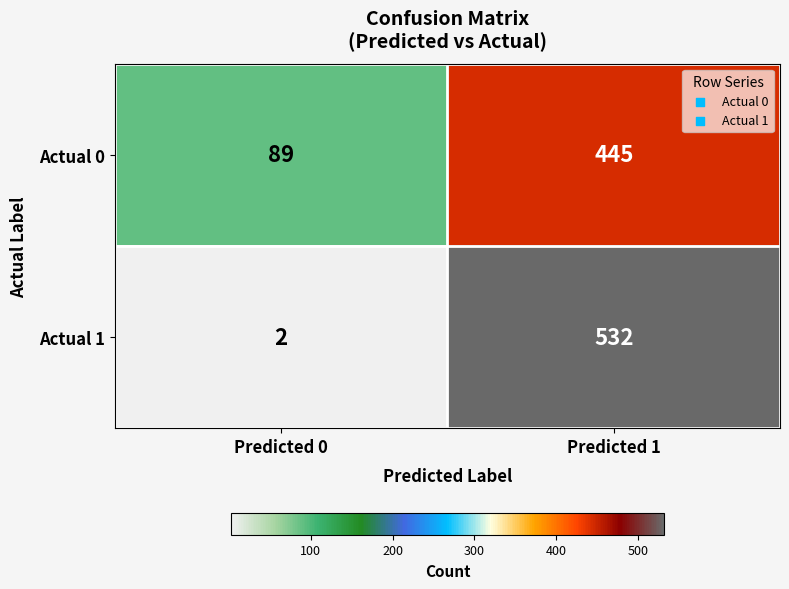

Between Predicted 0 and Predicted 1, which series saw the biggest shift?

Actual 1